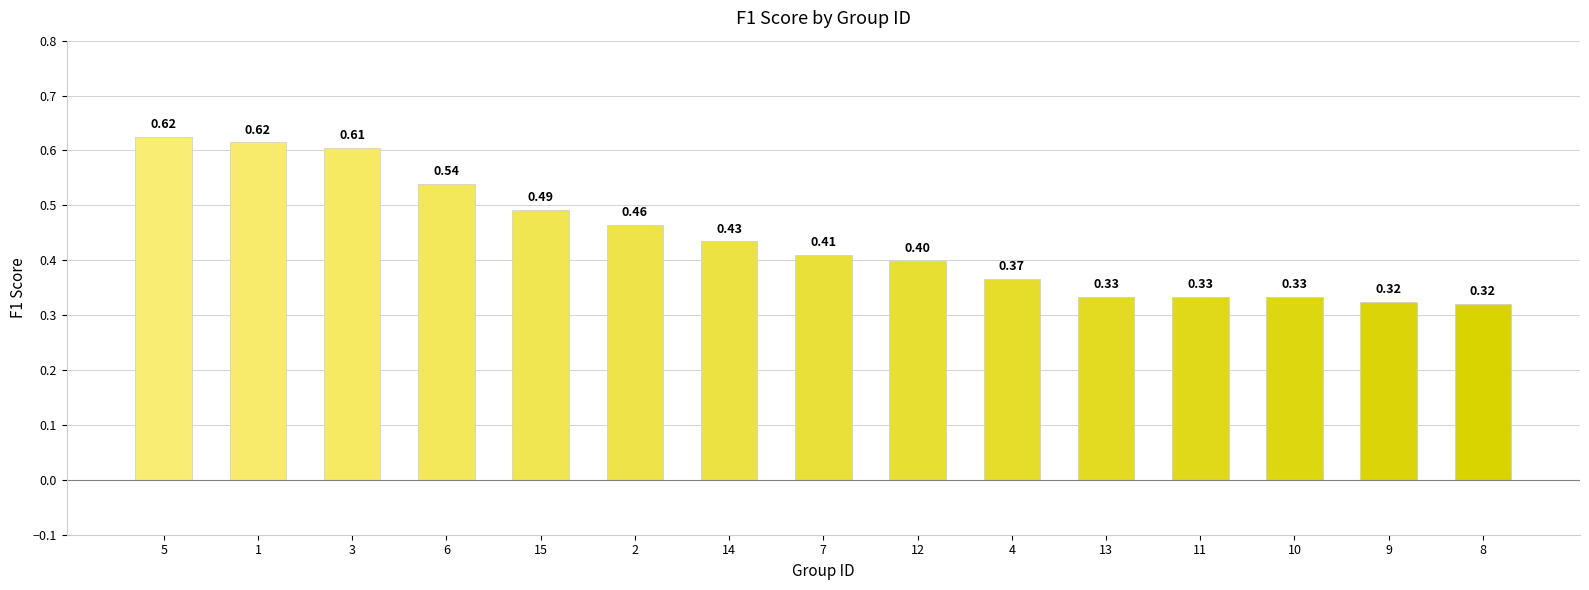

What is the sum of all values?

6.6